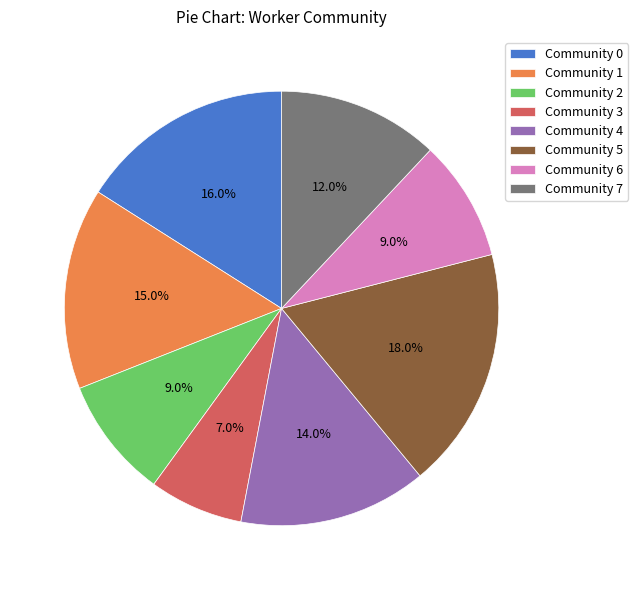

Do Community 4 and Community 1 together represent more than half of the pie?

No